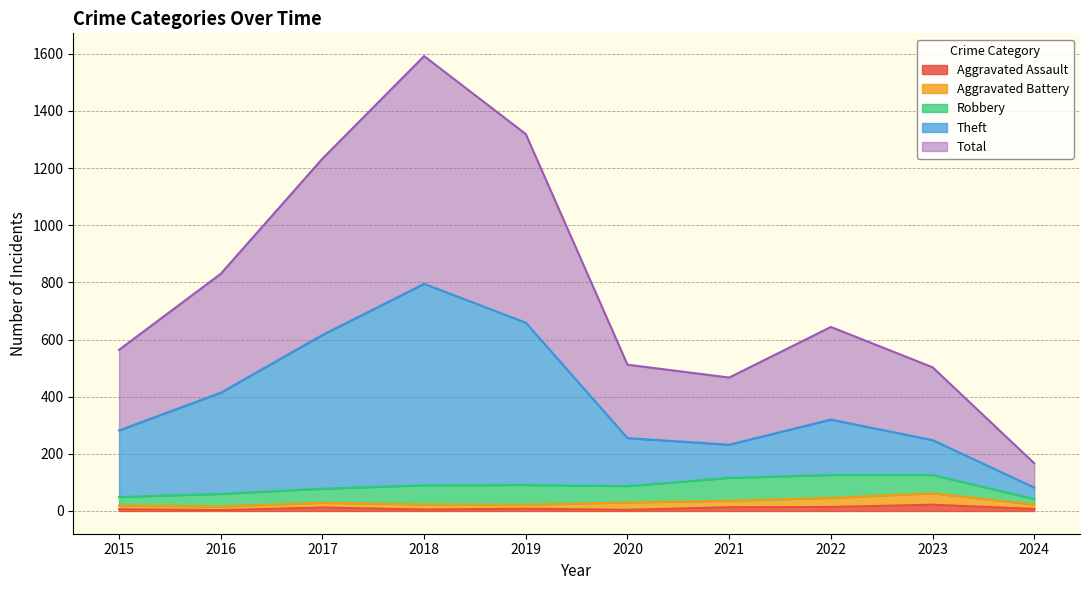

True or false: Aggravated Assault and Total cross at least once.

False